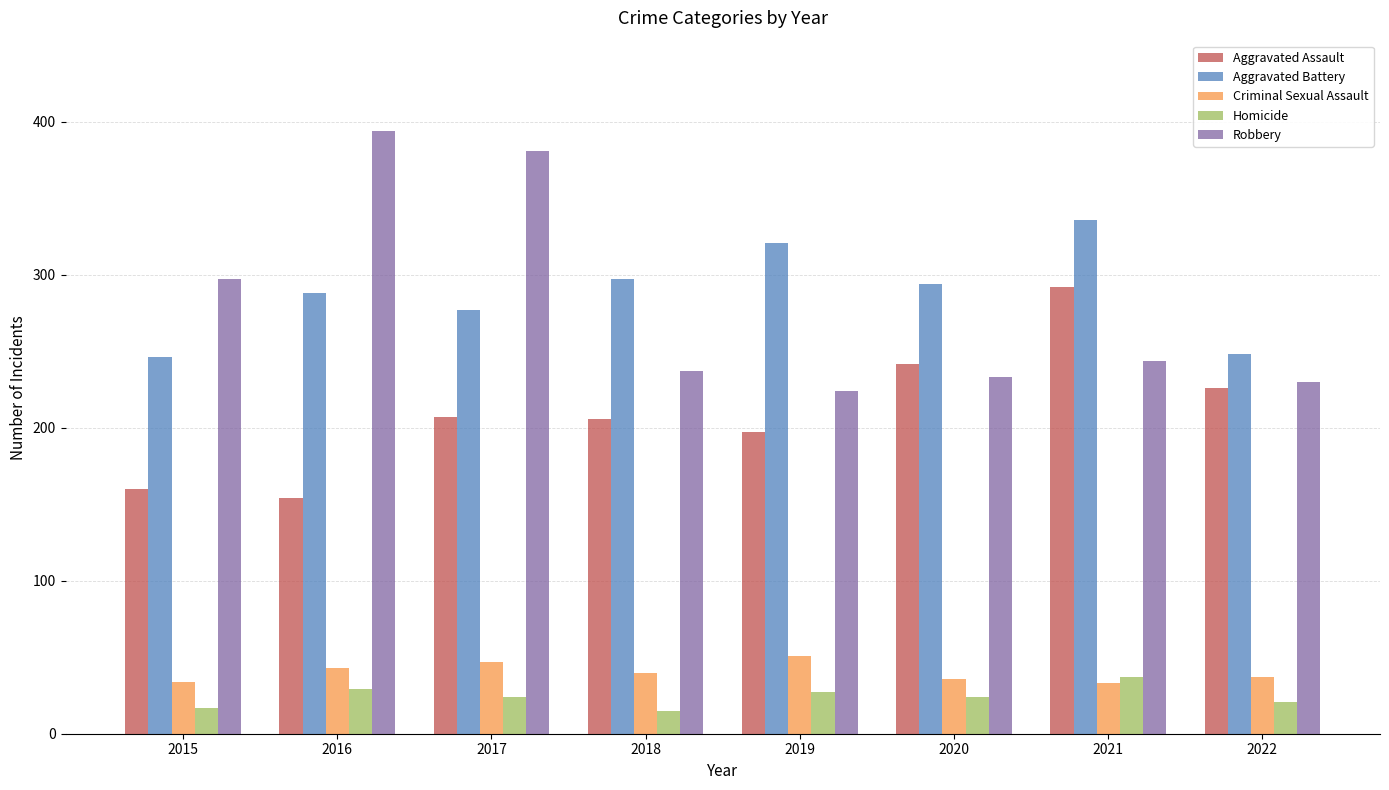

Which series has the widest spread of values?

Robbery